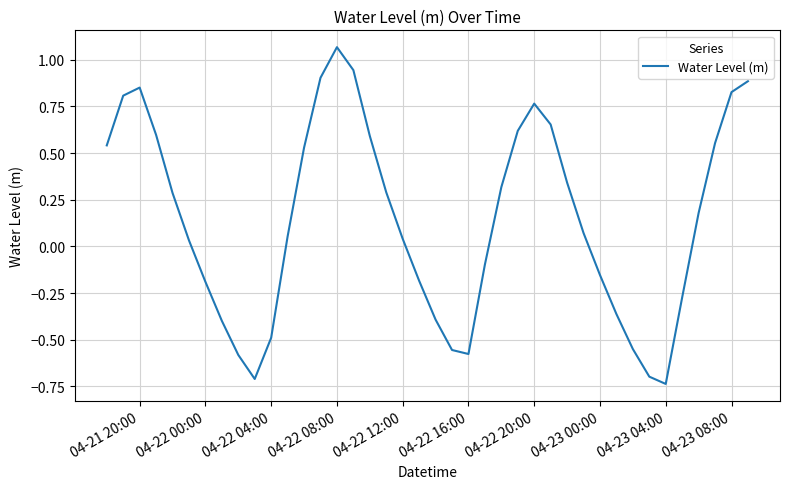

What is the difference between the maximum and minimum values?

1.8